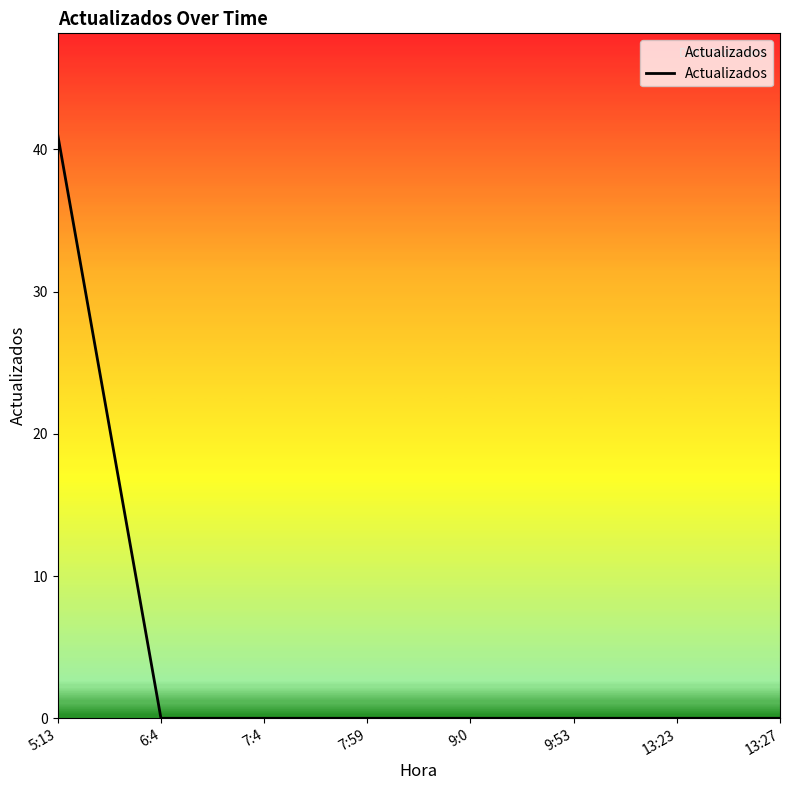

Is it true that the value at 13:27 is 24?

False